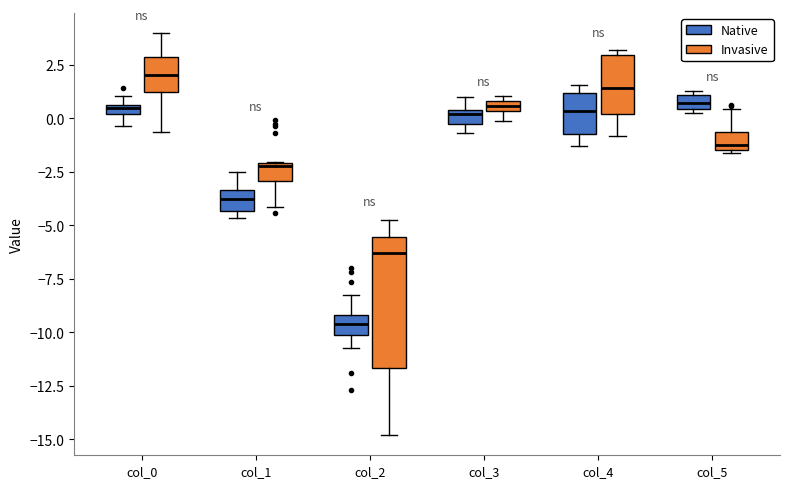

Comparing the boxes themselves (not the whiskers), which one is the tallest?

col_2 (Invasive)